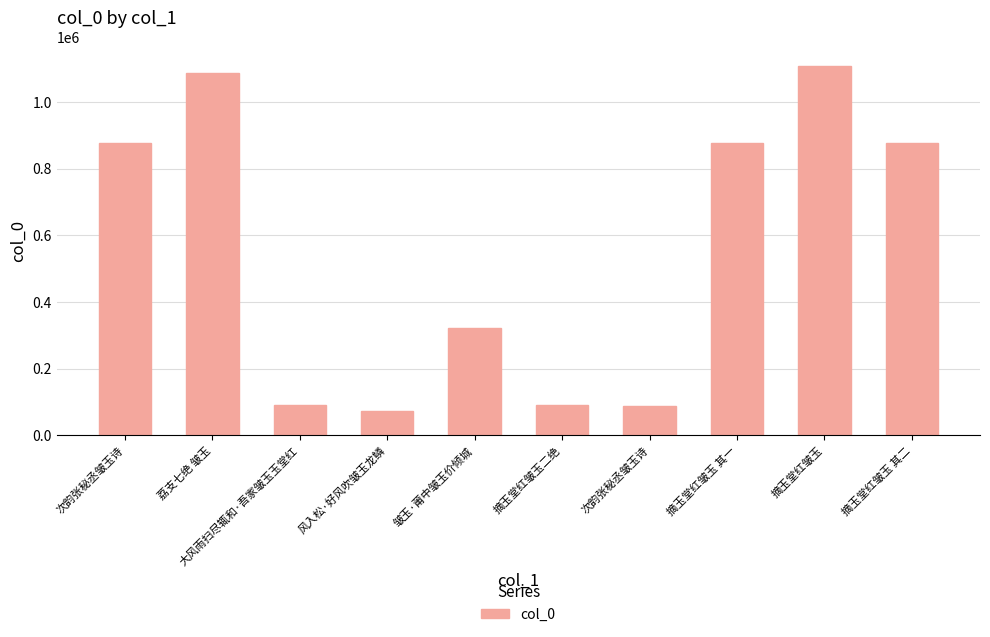

Are the bars horizontal?

No